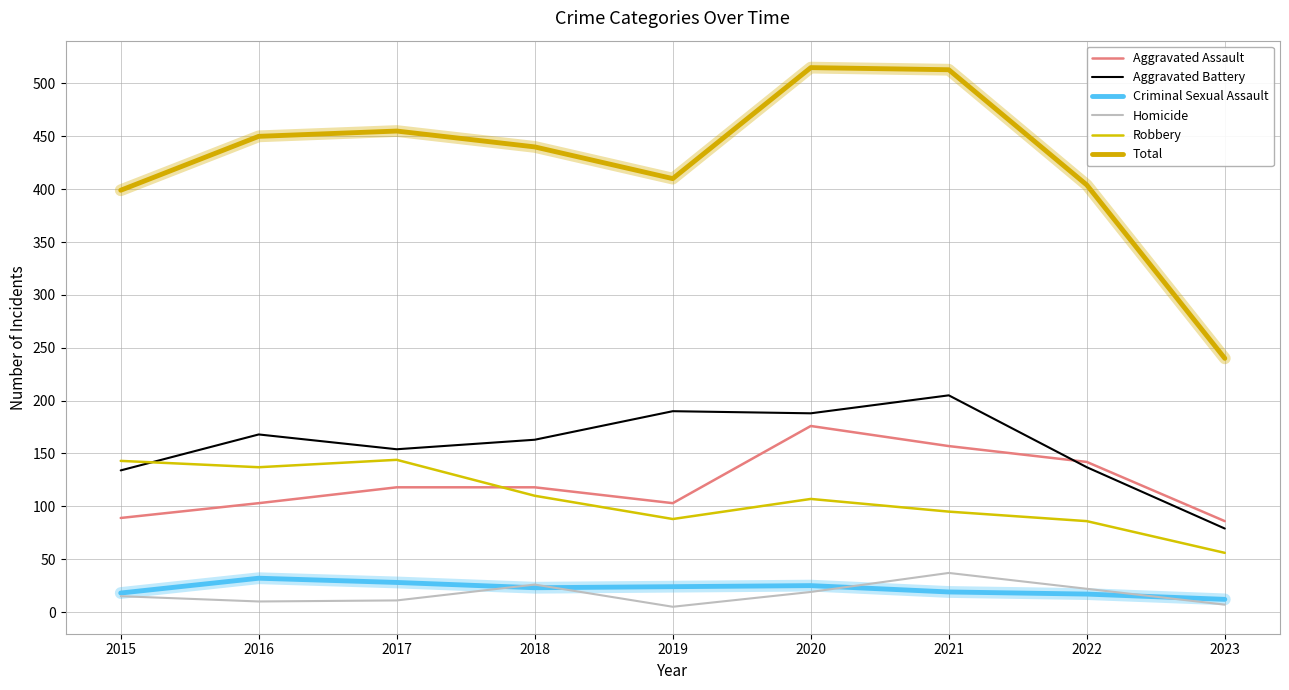

What is the difference between the second highest and second lowest values in the Aggravated Assault series?

68